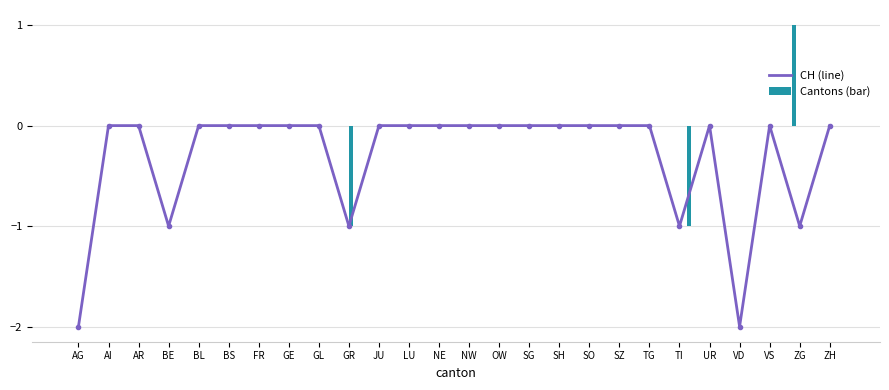

Which category has the highest value in the ZH series?

ZG